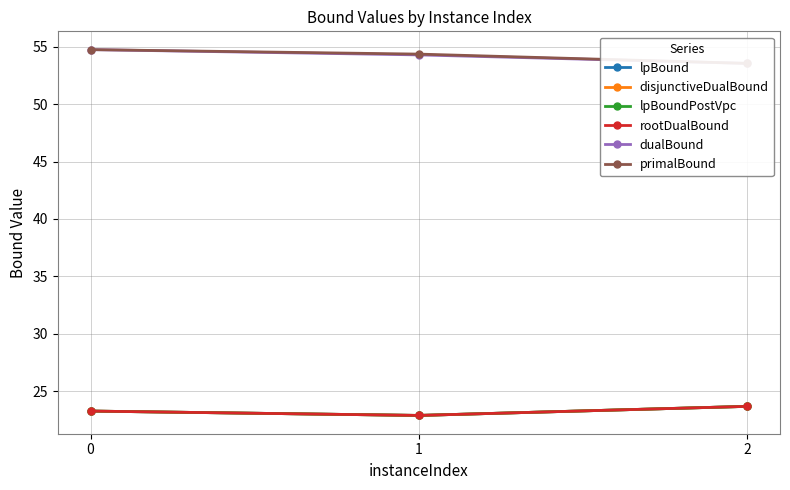

Count the number of categories in the chart.

3